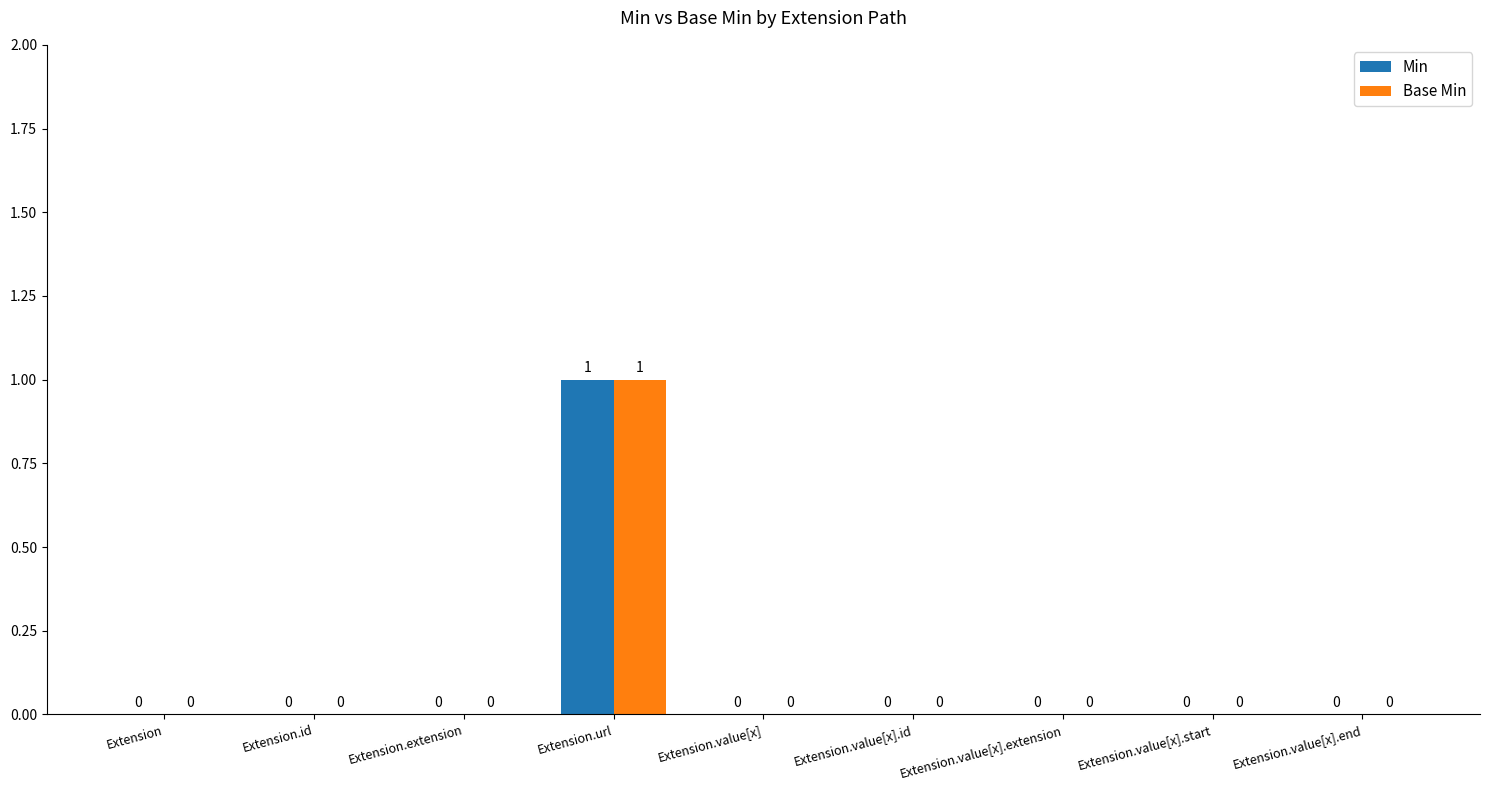

Is it true that Min equals 0 at Extension.value[x].id?

True